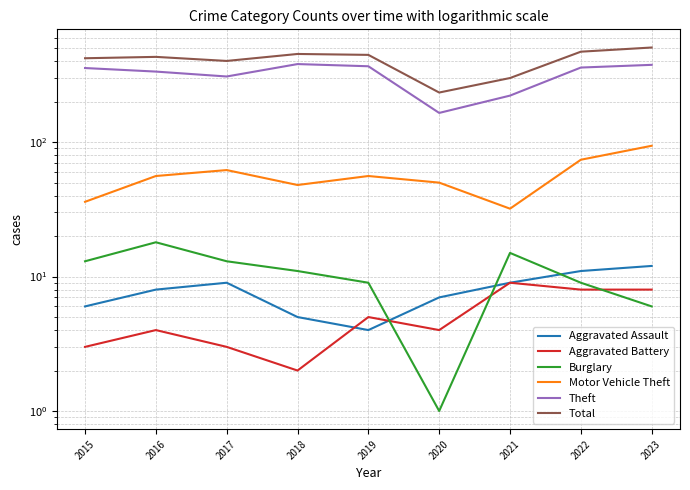

In Burglary, how many points are higher than both neighbors (excluding endpoints)?

2